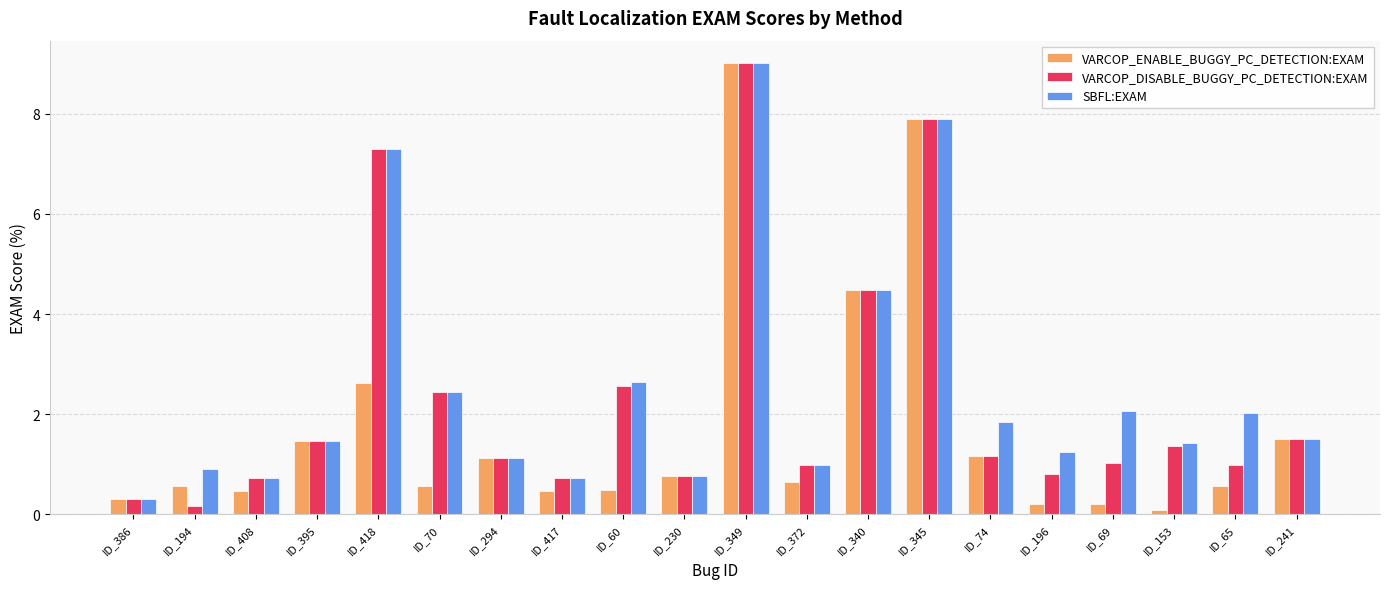

What is the lowest value of the SBFL:EXAM series?

0.3